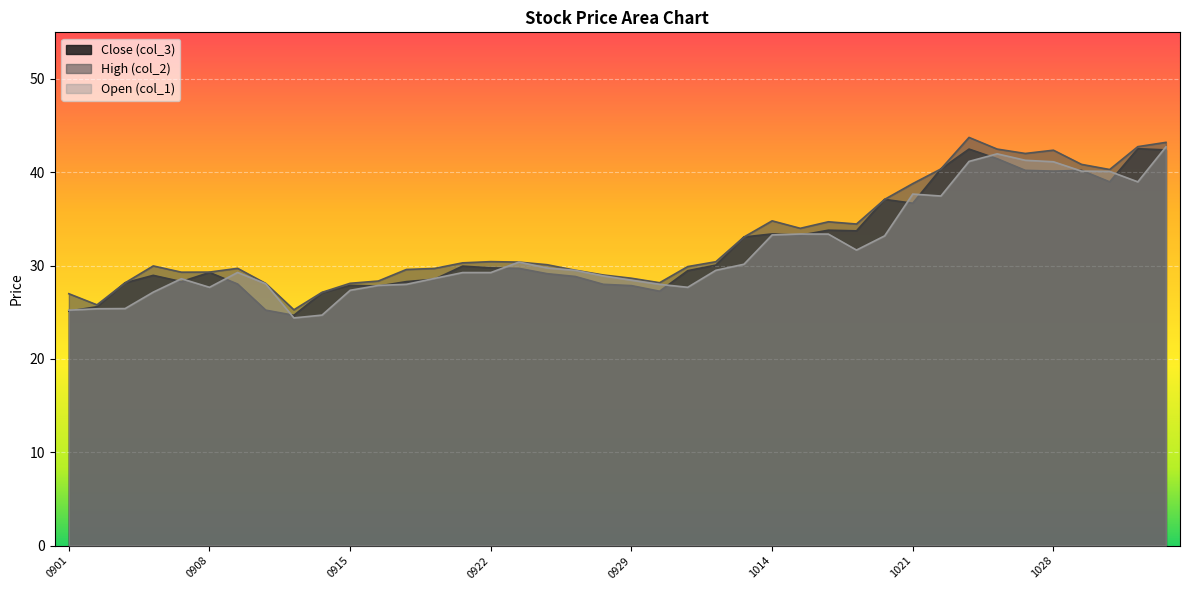

What is the minimum value for High (col_2)?

25.3